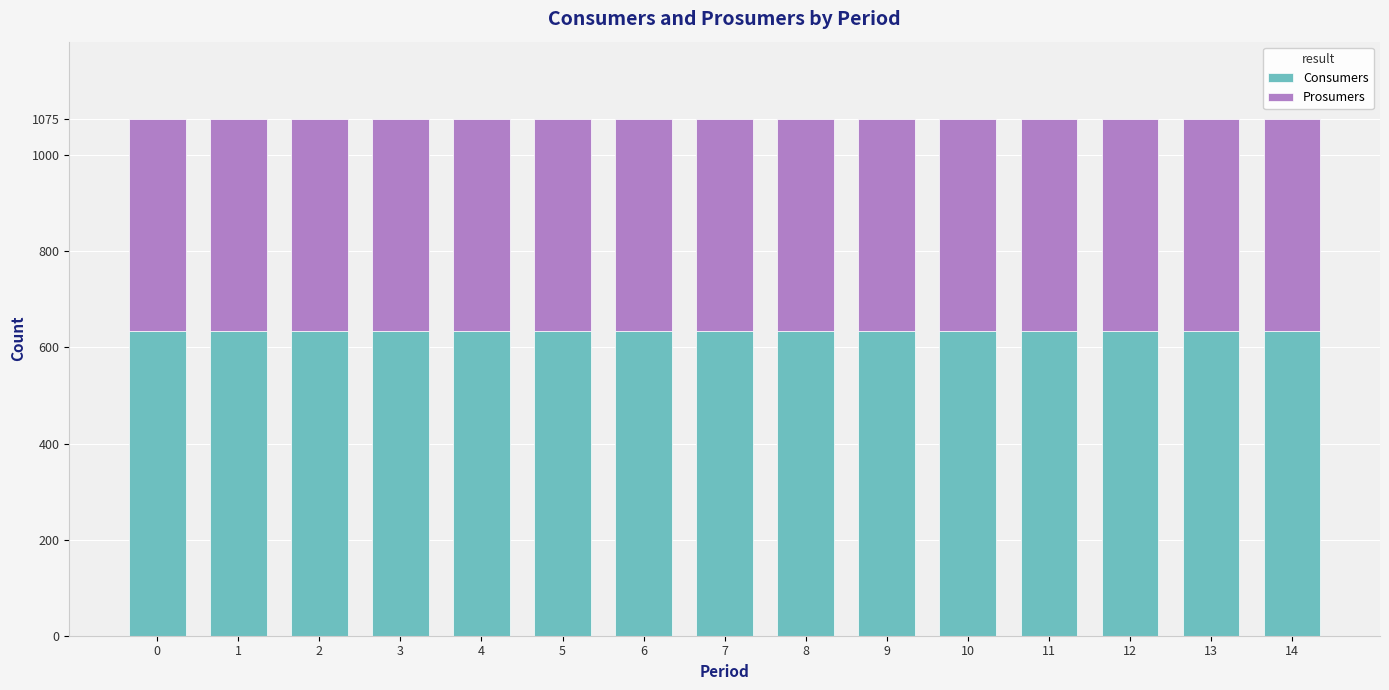

What is the maximum value for Consumers?

635